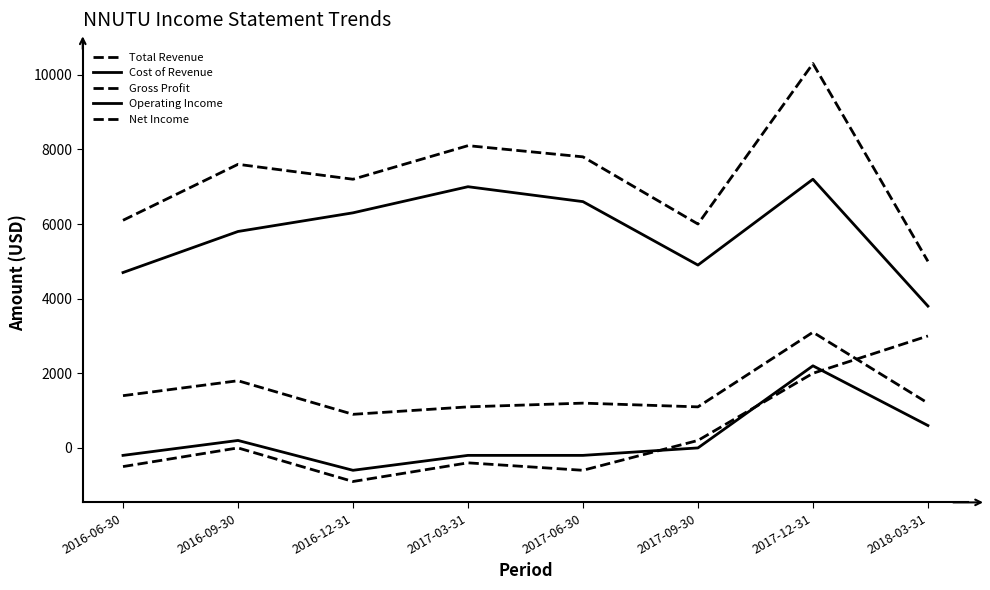

How many lines are shown in the chart?

5